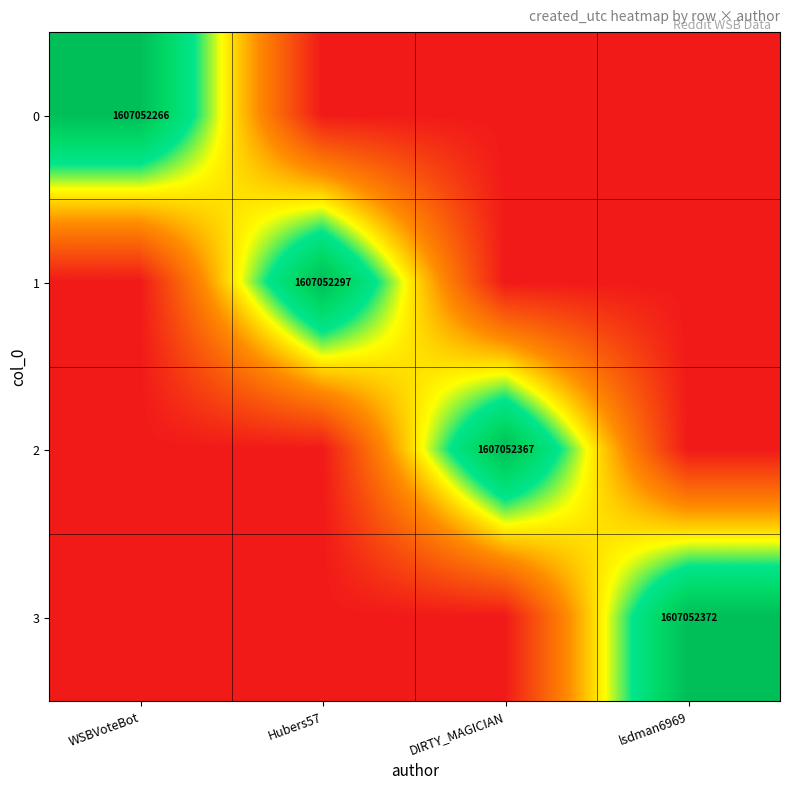

True or false: 3 has a value of 1607052372.0 at lsdman6969.

True